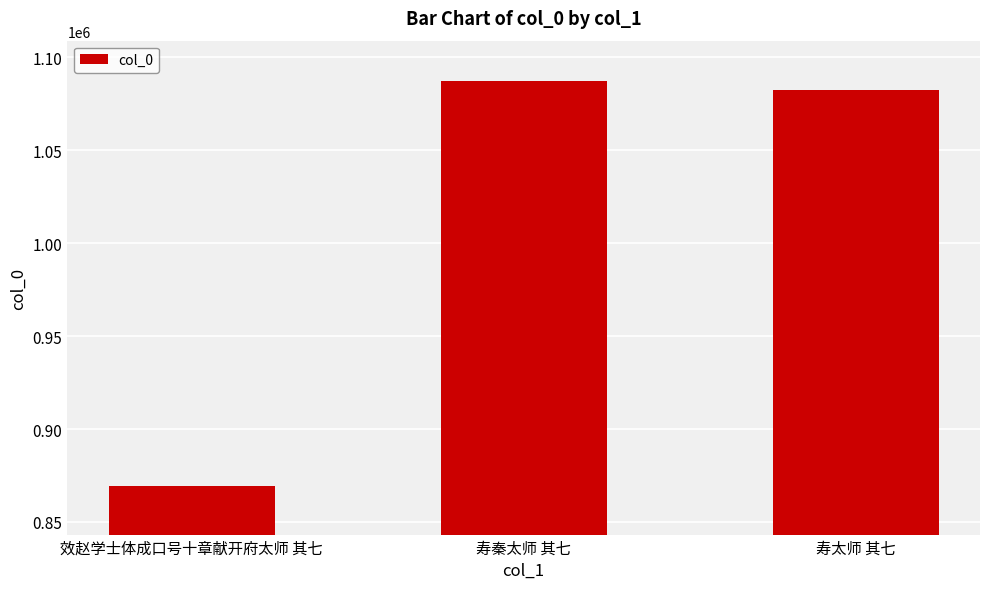

What is the change in value from 寿秦太师 其七 to 寿太师 其七?

-4832